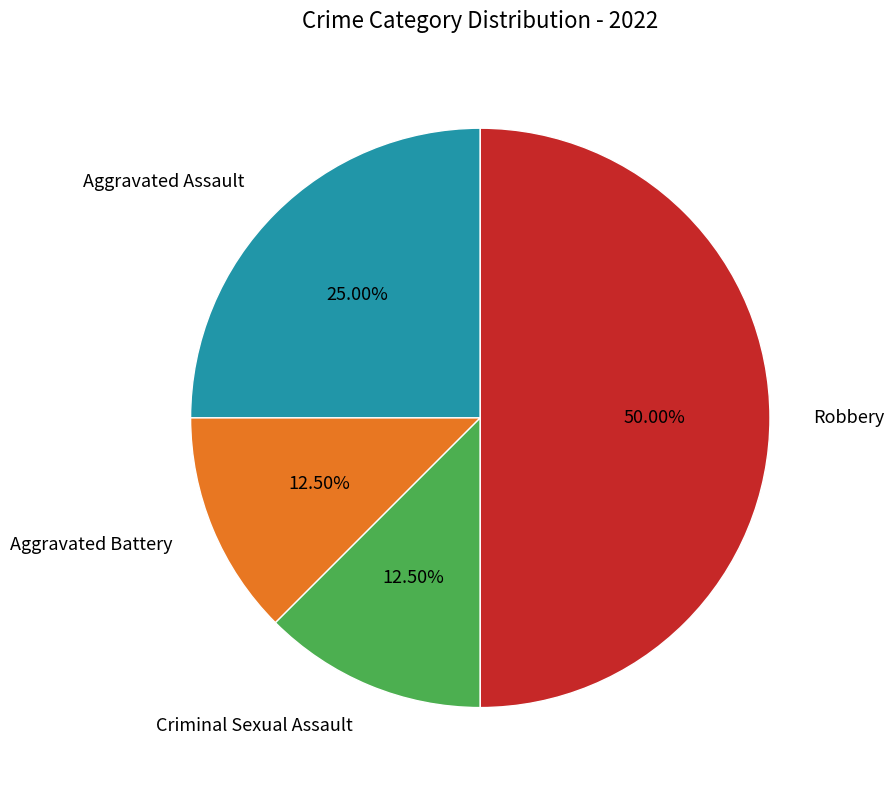

How many segments does this pie chart have?

4